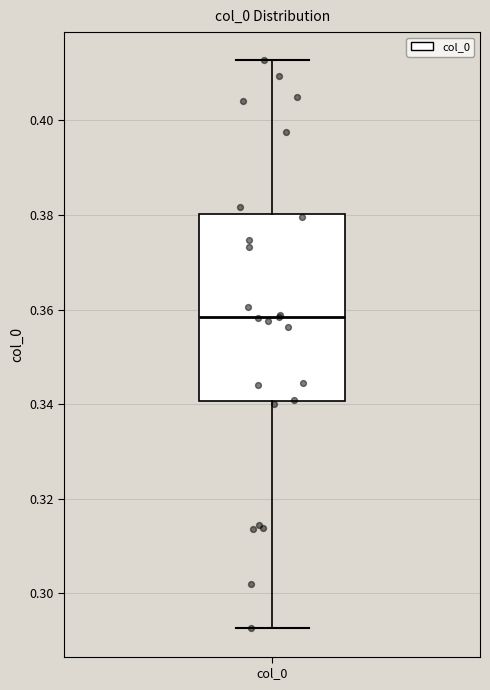

Where is the upper edge of the box for col_0 on the y-axis? The values are not printed on the chart, so give them approximately, as read against the axis.

0.380